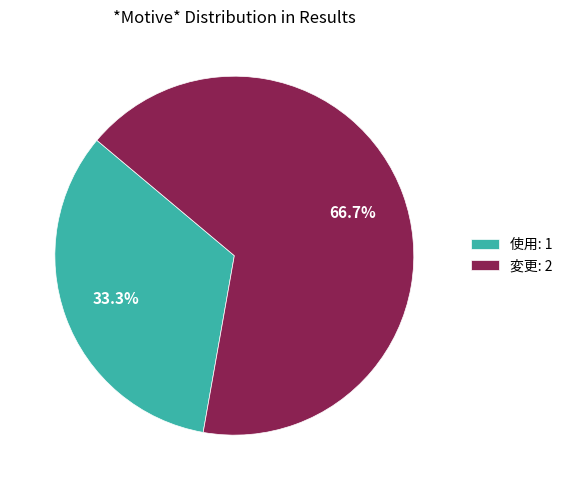

Which category has the smallest portion of the pie?

使用